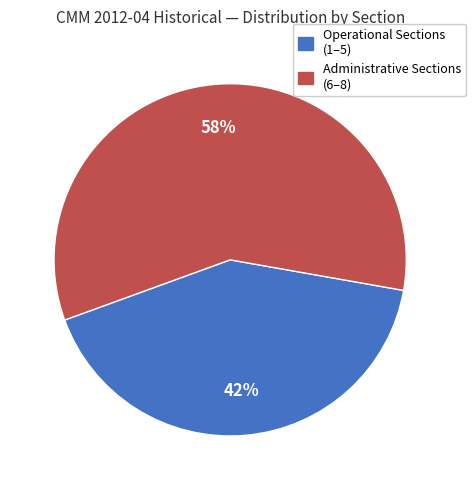

Is there any slice that represents more than half of the pie?

Yes